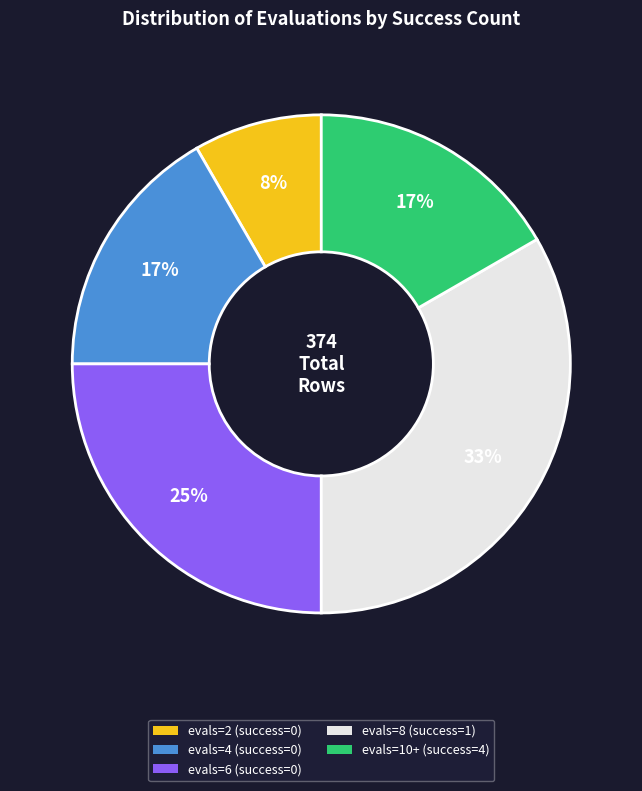

To the nearest percent, what portion does evals=6 (success=0) represent?

25%